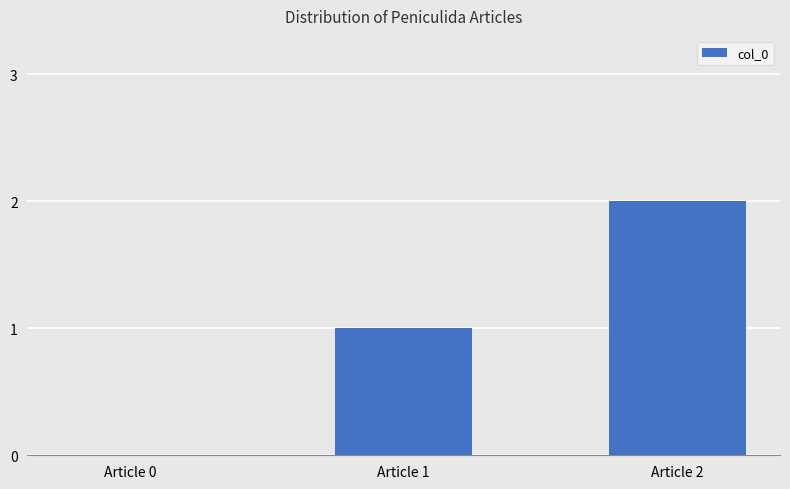

What is the change in value from Article 1 to Article 2?

+1